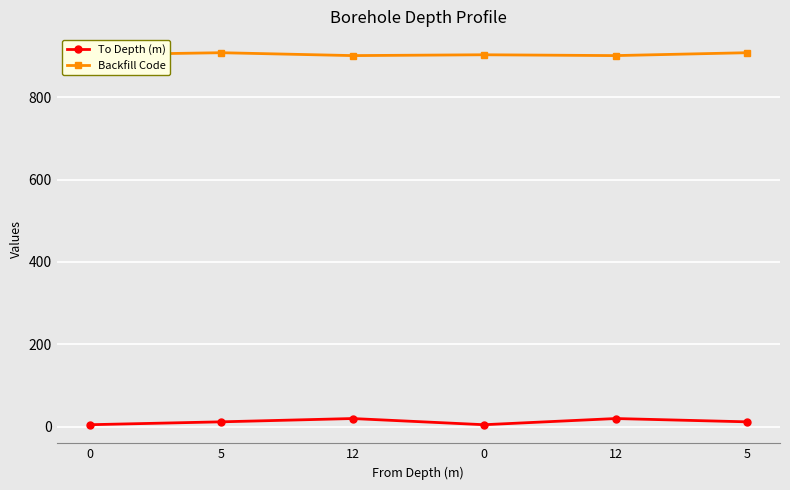

At how many categories does at least one series exceed 805?

6